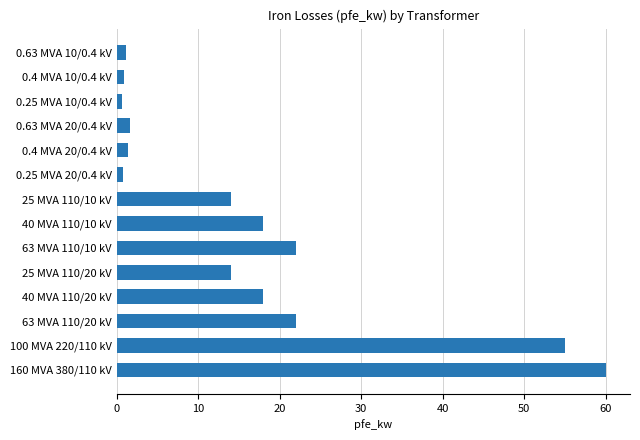

What is the sum of all values?

229.5